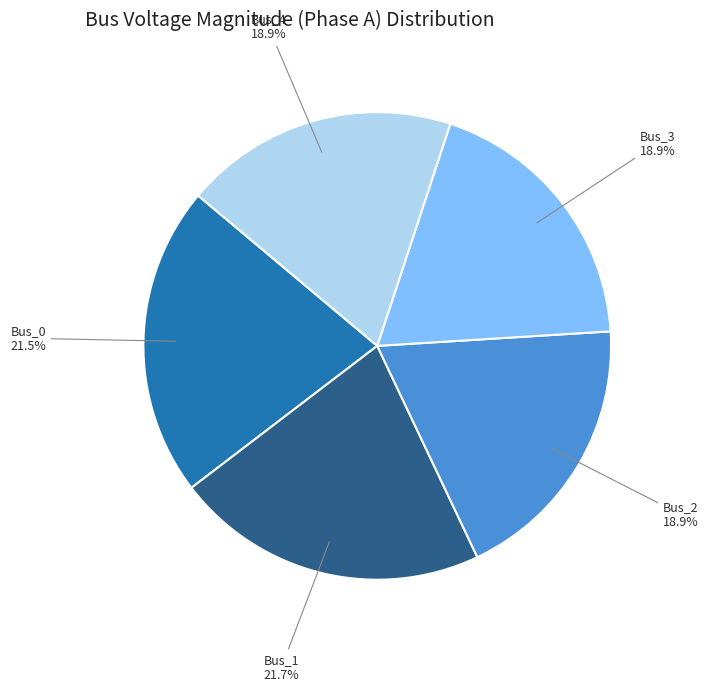

Does Bus_3 represent more than half of the total?

No